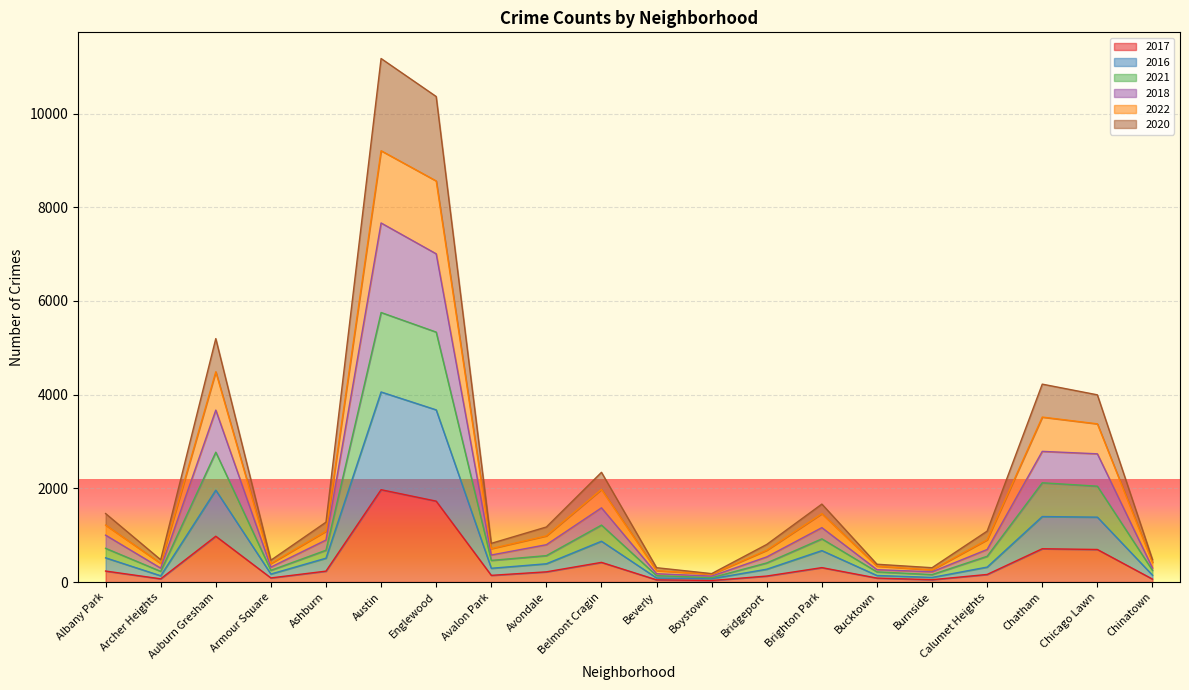

True or false: 2021 and 2017 intersect in this chart.

False